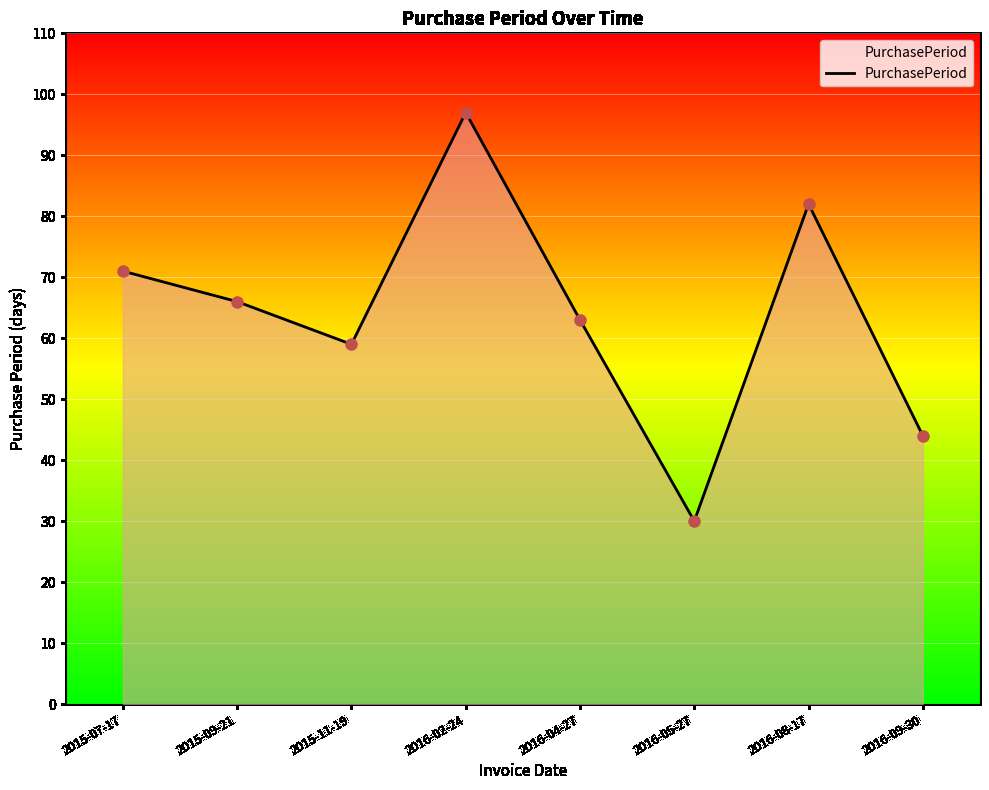

The value at 2016-08-17 is 20. True or false?

False